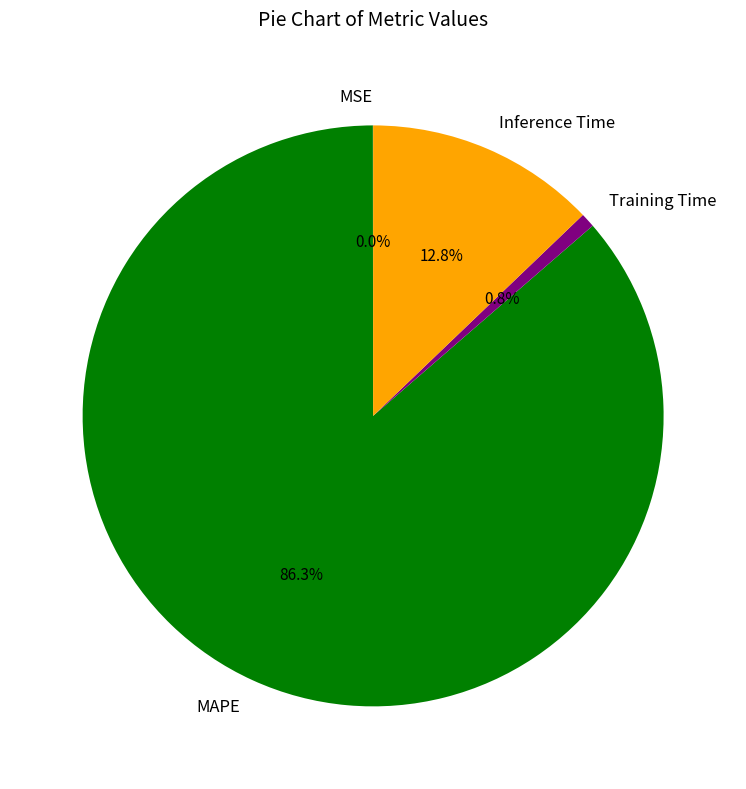

To the nearest percent, what portion does Training Time represent?

1%